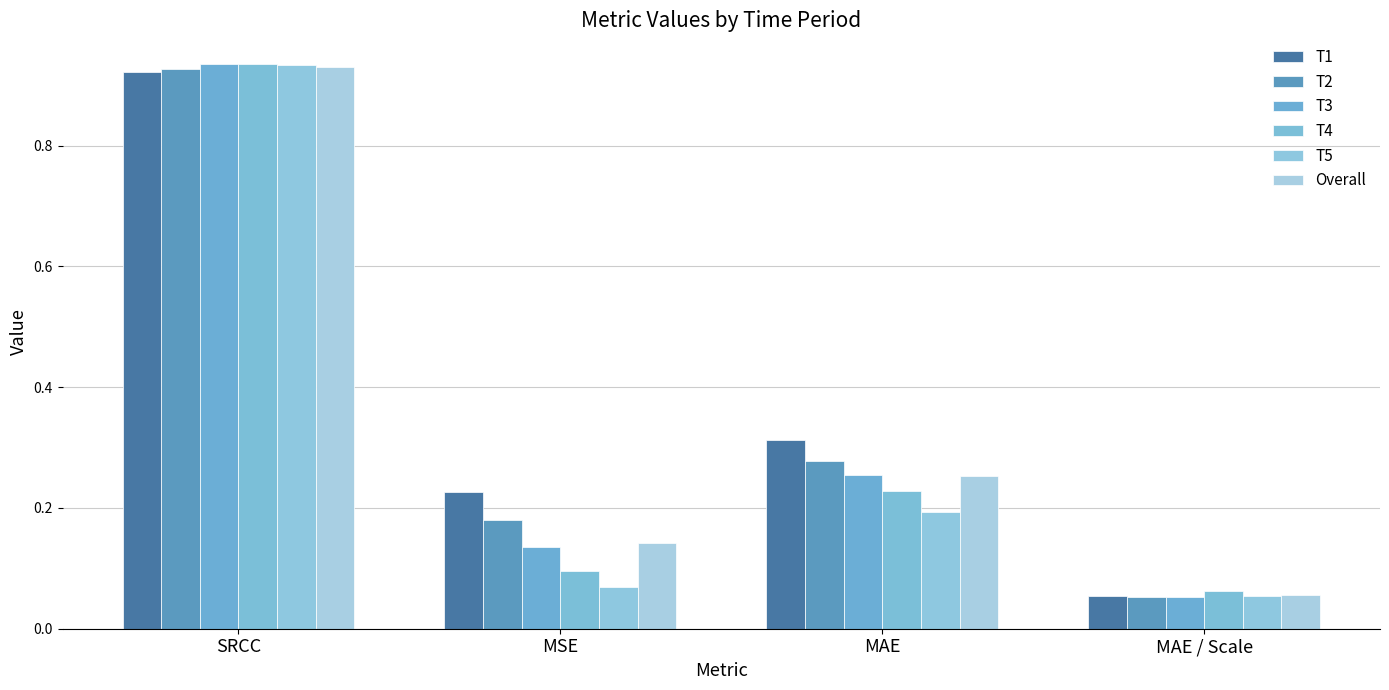

What is the difference between the highest and lowest values at MSE?

0.2